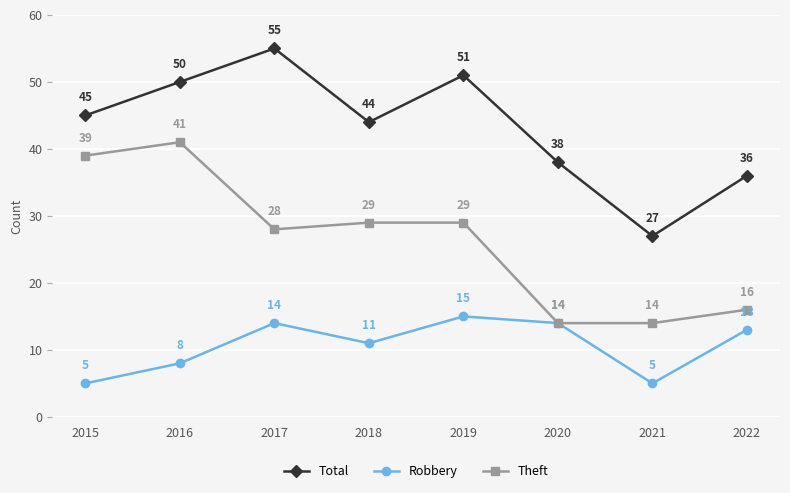

The Theft series shows 14 at 2020. True or false?

True